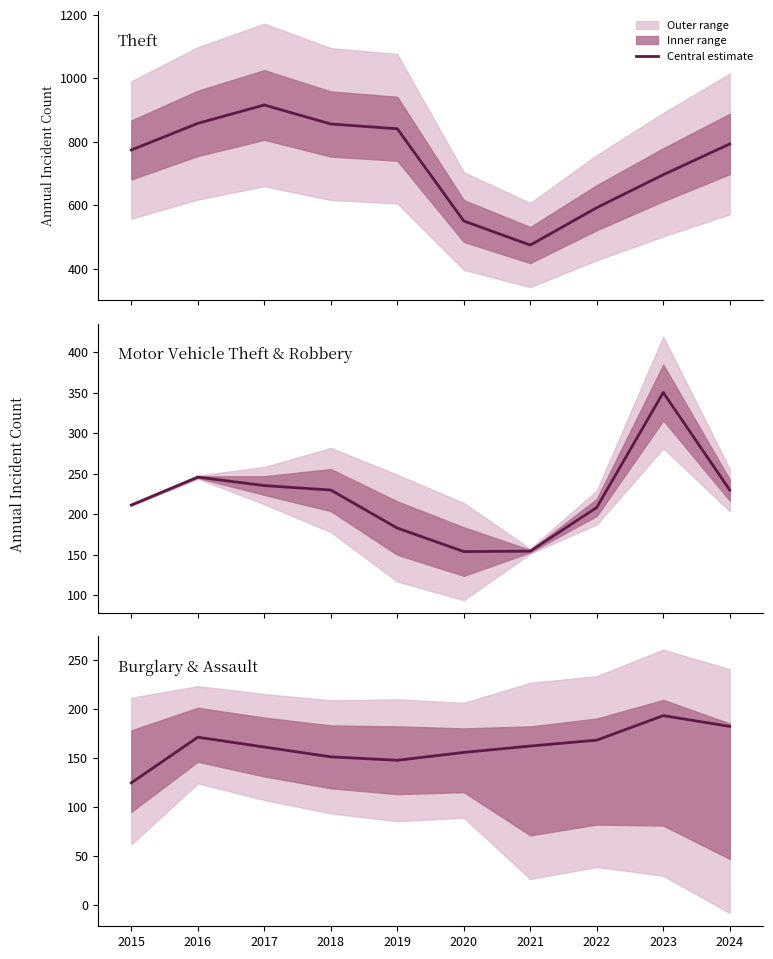

Rank the categories by value from highest to lowest.

2023, 2024, 2016, 2022, 2021, 2017, 2020, 2018, 2019, 2015